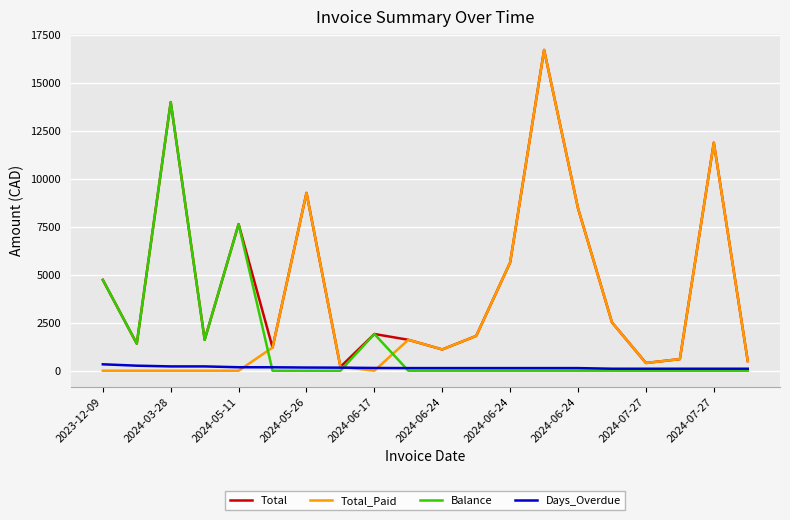

What is the maximum value shown in the chart?

16700.1